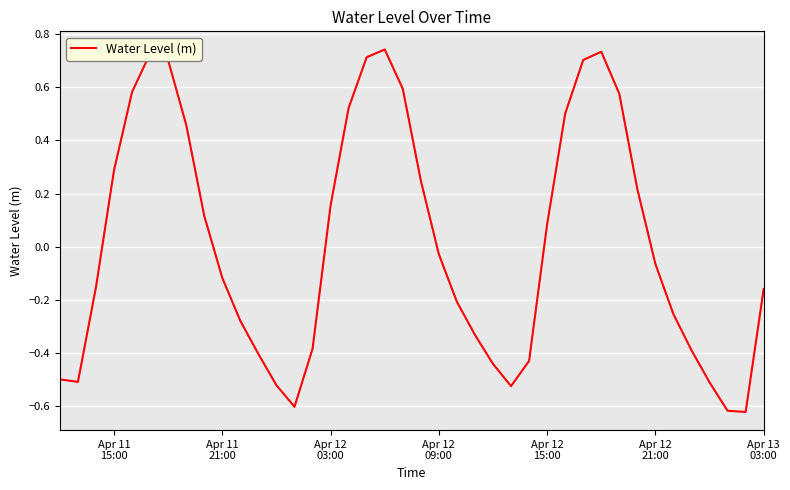

What is the difference between the maximum and minimum values?

1.4